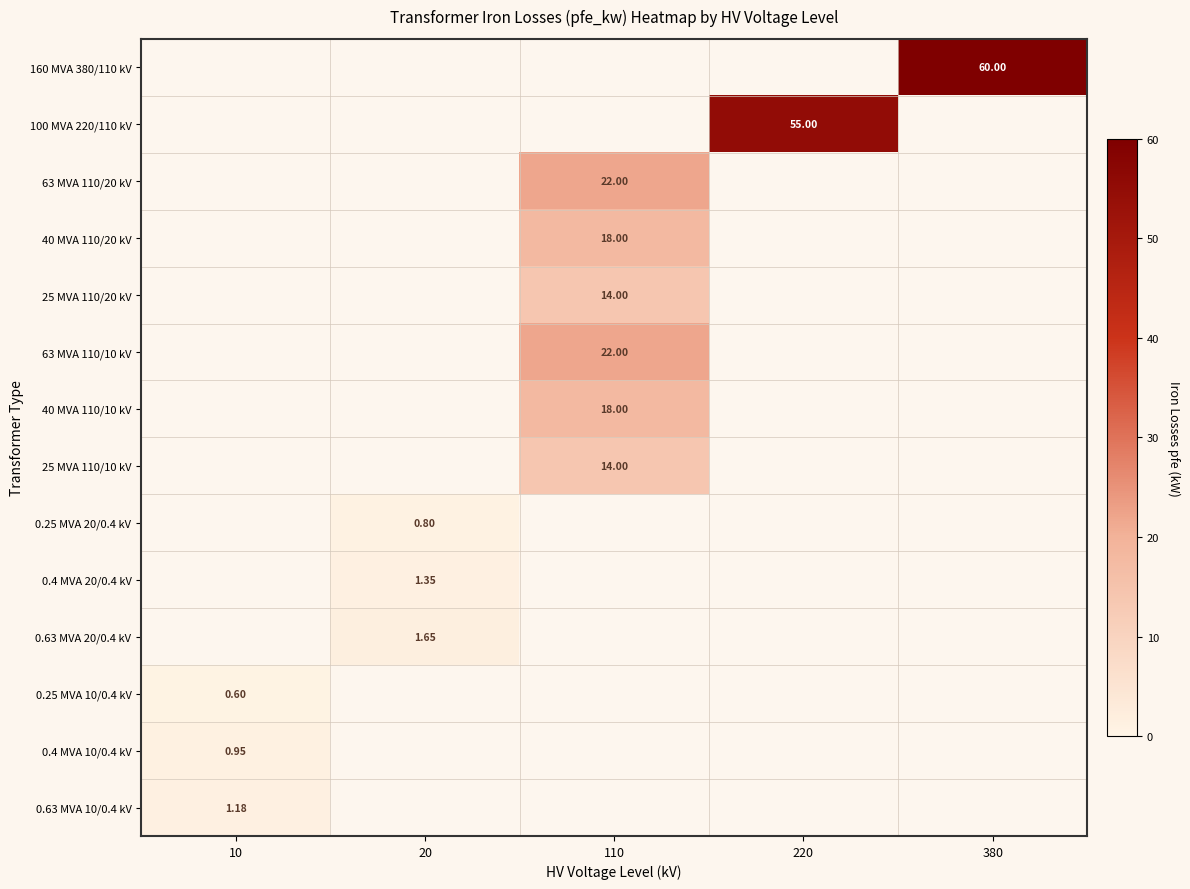

Which has a higher value, 10 or 380?

380